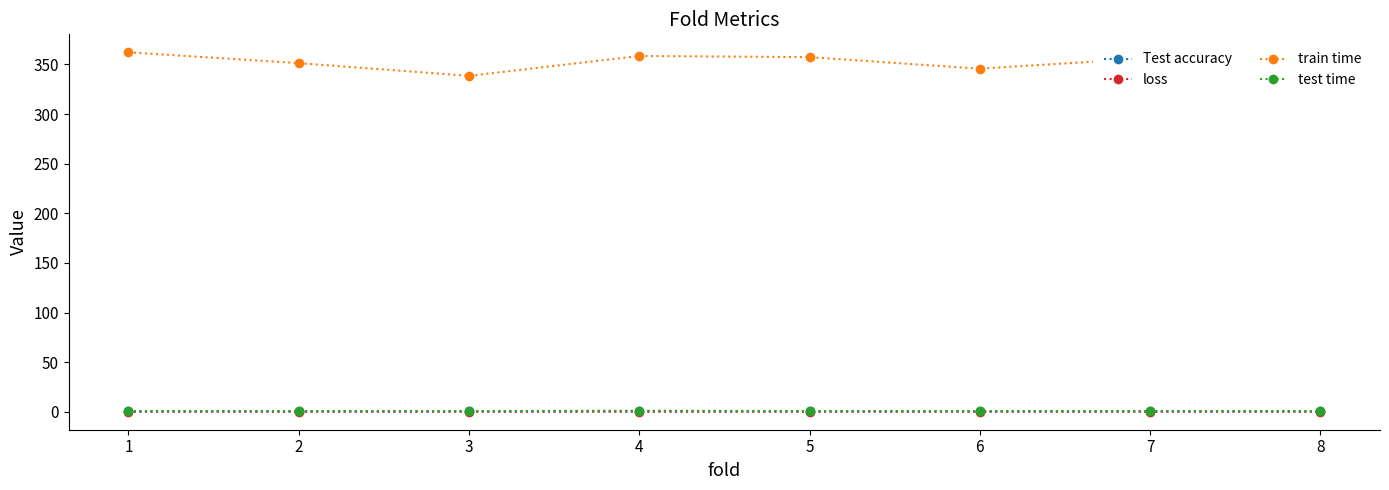

True or false: test time and Test accuracy intersect in this chart.

False